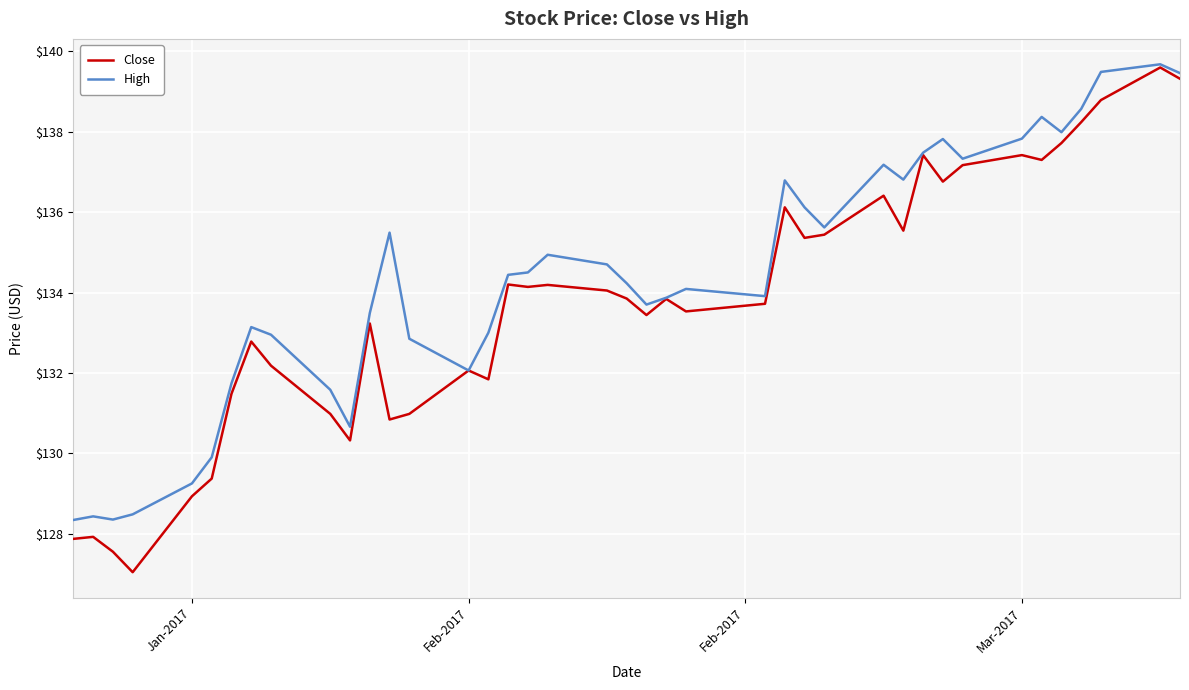

Rank the series by their average value, from lowest to highest.

Close, High